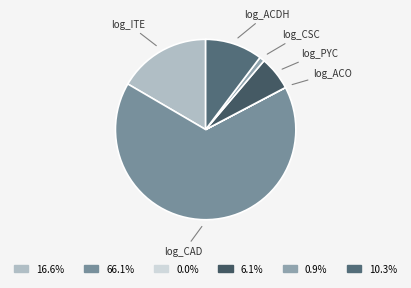

Do log_CSC and log_ITE together represent more than half of the pie?

No